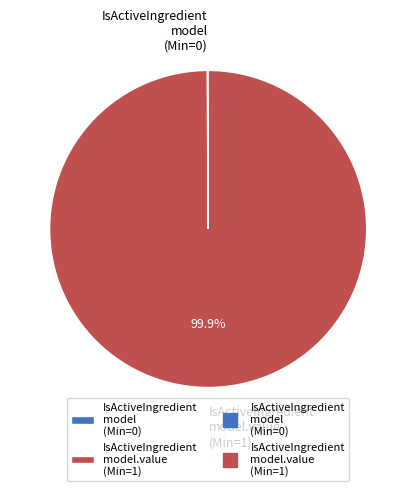

Is IsActiveIngredient model.value (Min=1) the majority of the pie?

Yes